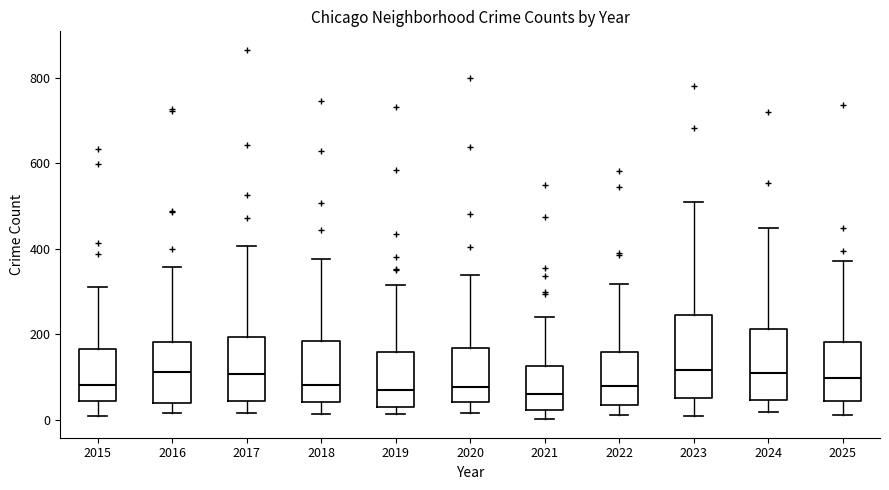

Where does the lower whisker of the box at x = 2016 end on the y-axis? The values are not printed on the chart, so give them approximately, as read against the axis.

20